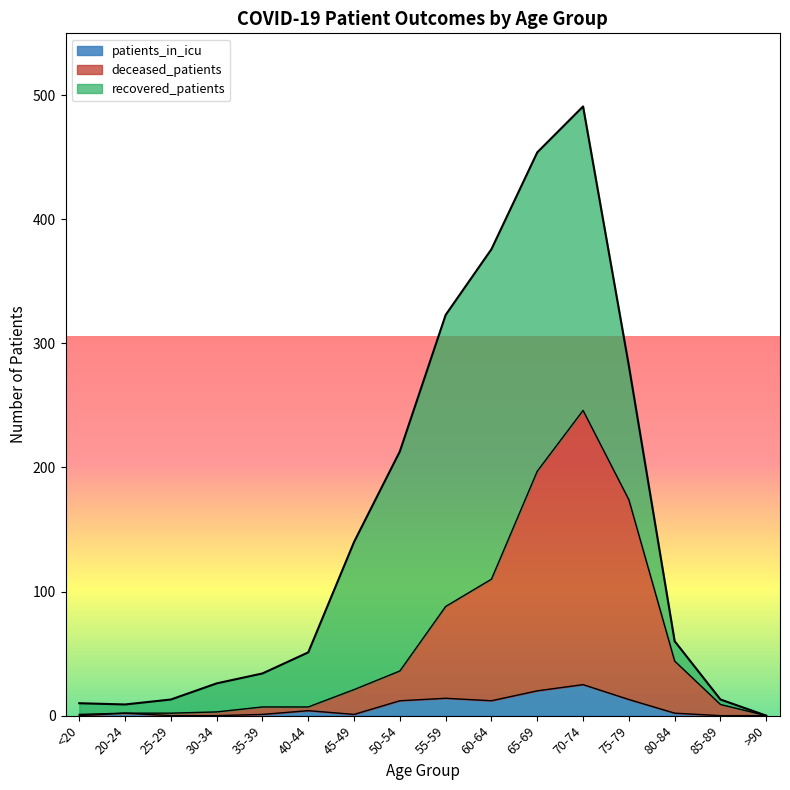

The patients_in_icu series shows 1 at 35-39. True or false?

True